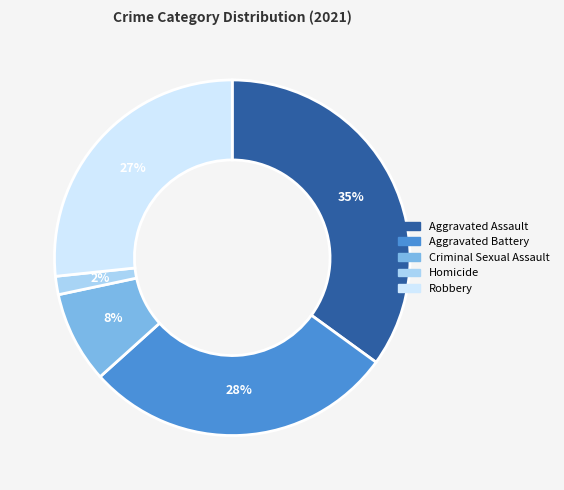

To the nearest percent, what is the average slice percentage?

20%